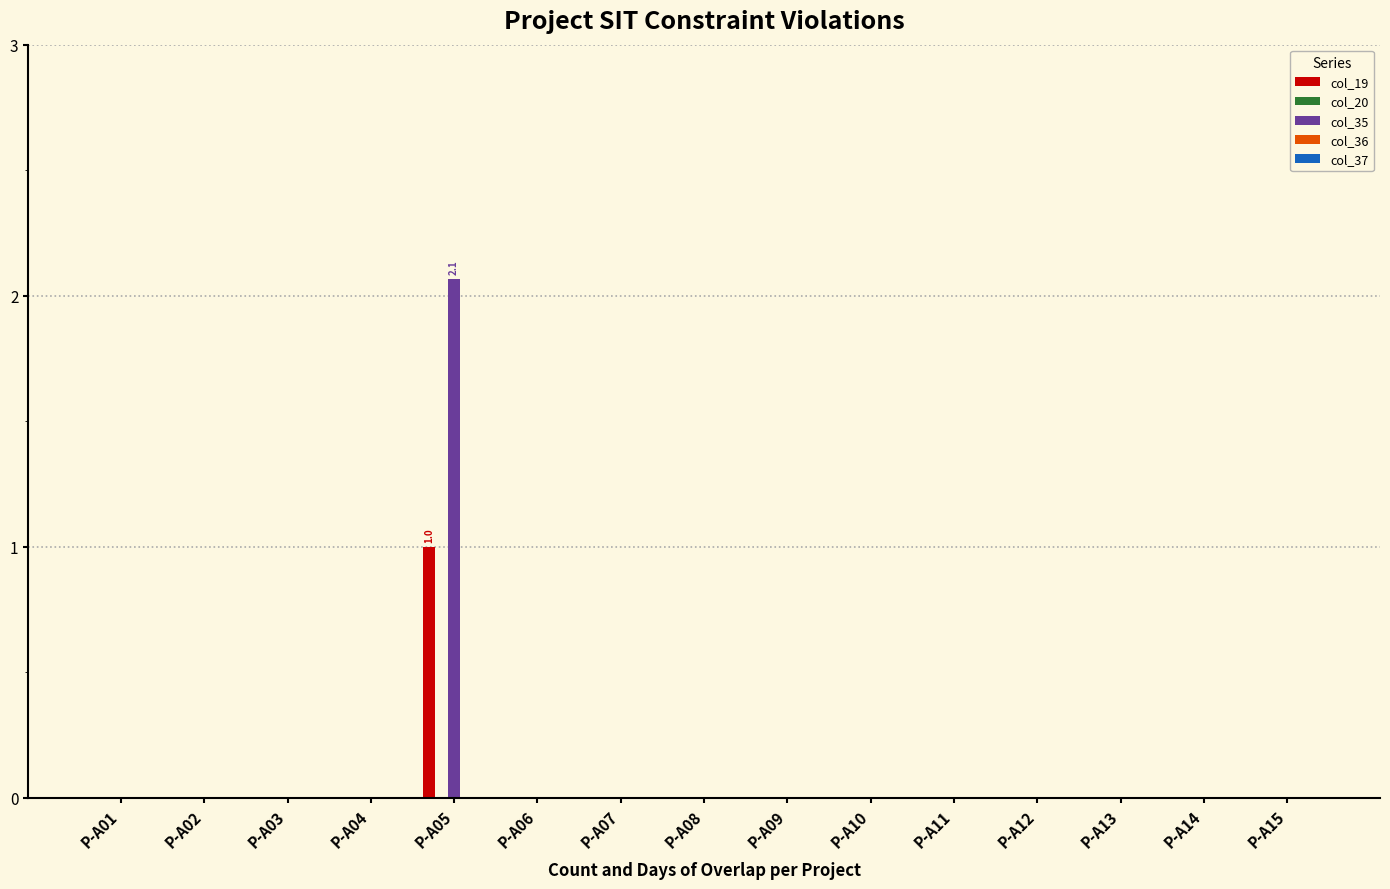

The value of col_19 at P-A07 is -0.6. True or false?

False